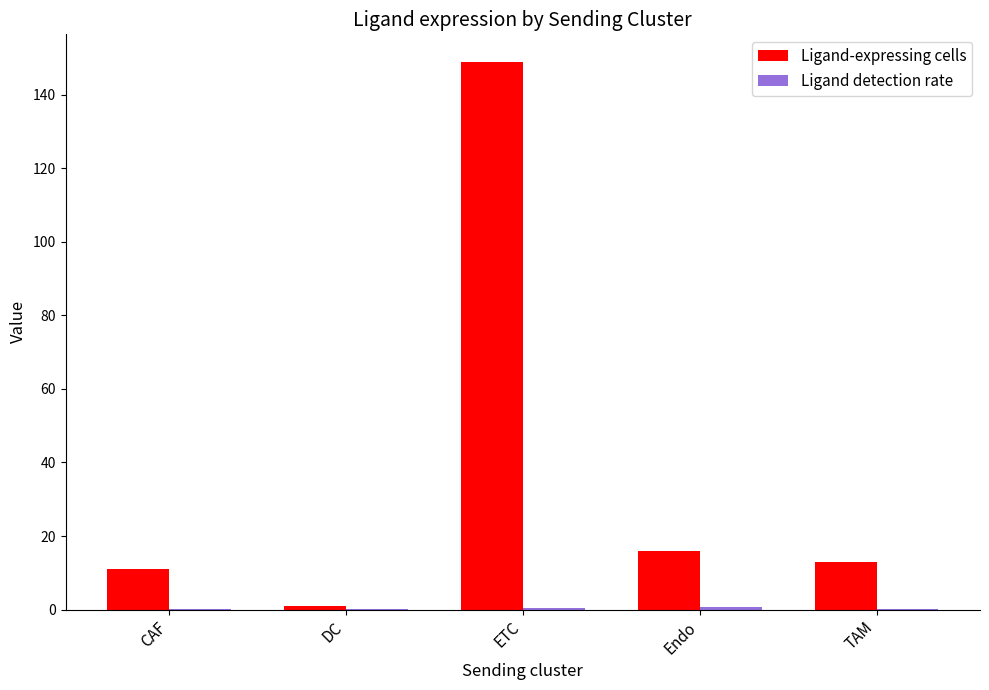

What is the maximum value for Ligand-expressing cells?

149.0